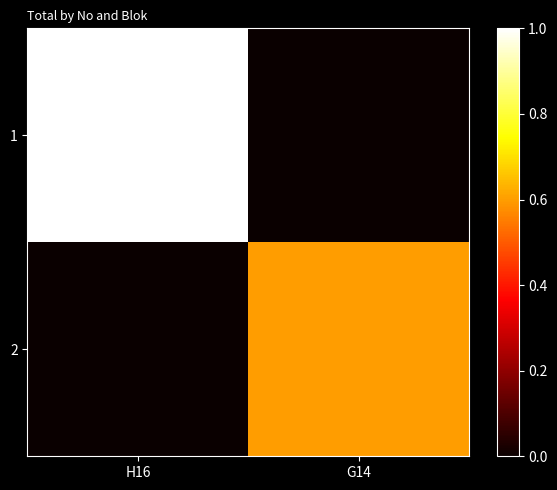

Between H16 and G14, which is larger?

H16